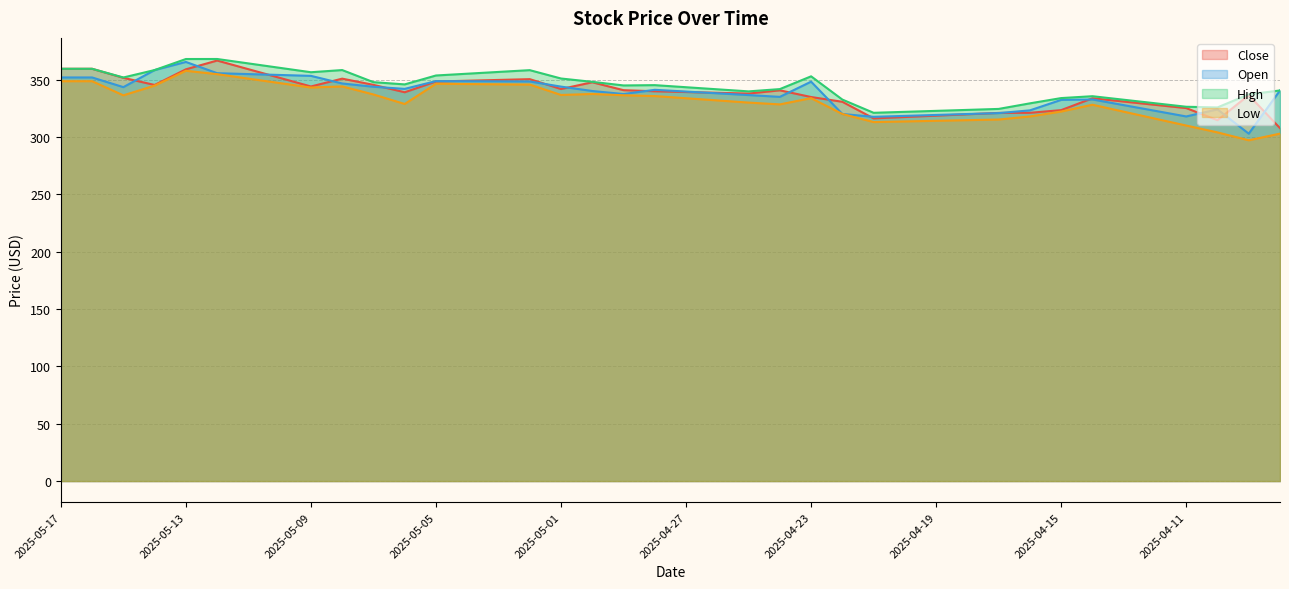

In High, how many points are higher than both neighbors (excluding endpoints)?

6